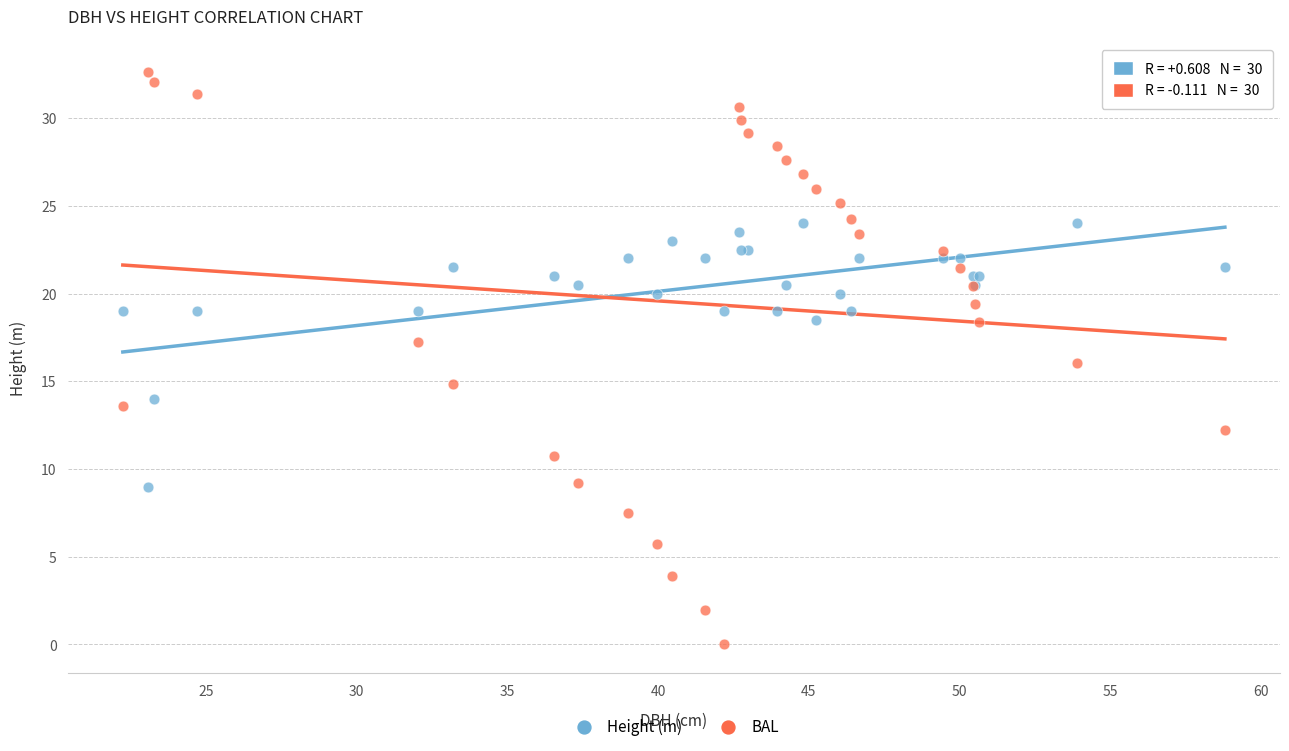

What is the X range (max minus min) for the scatter plot?

36.5